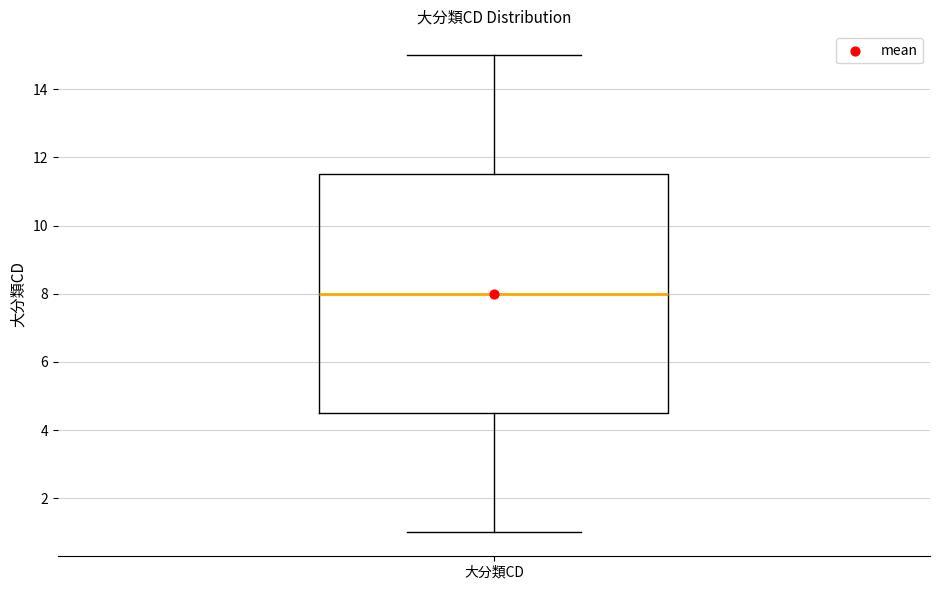

Transcribe this box plot: give where the median line is, the range the box spans, and where the two whiskers end, as read against the y-axis. The values are not printed on the chart, so give them approximately, as read against the axis.

median 8.0, box 4.6 to 11.6, whiskers 1.0 to 15.0